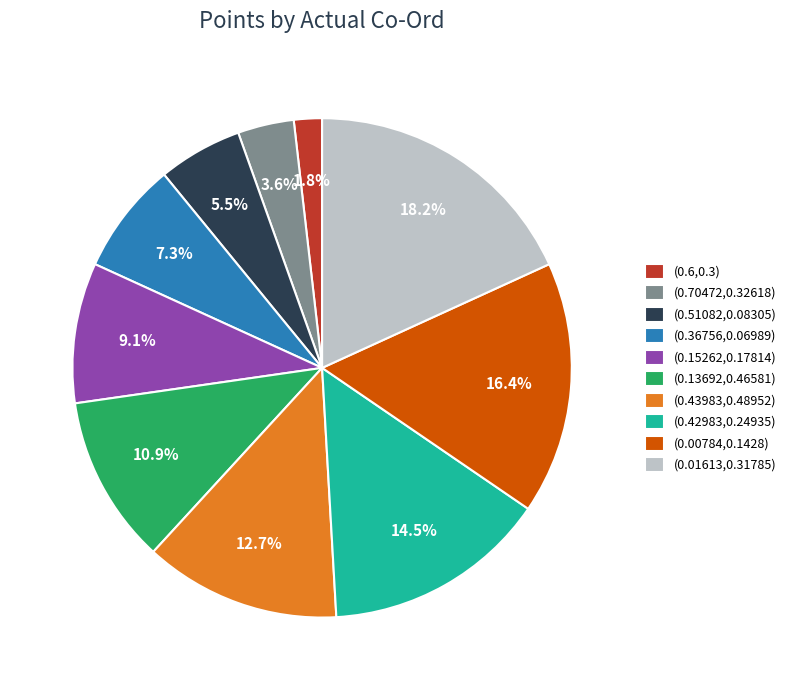

Does (0.15262,0.17814) account for over 50% of the chart?

No